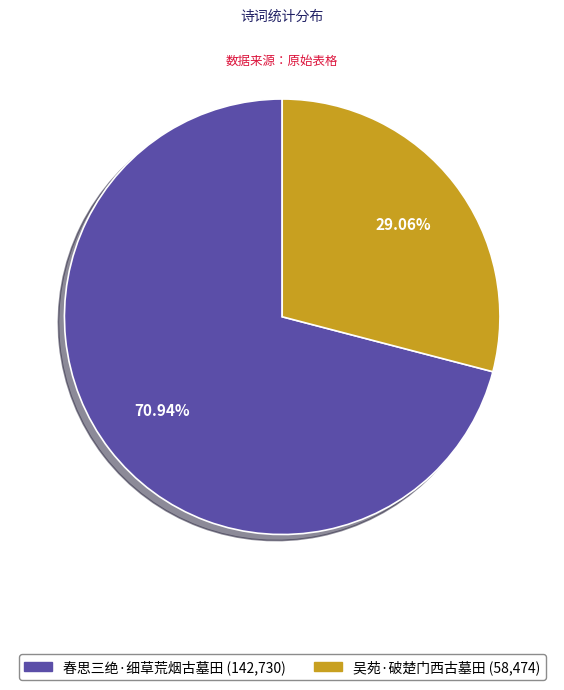

What percentage is the 春思三绝·细草荒烟古墓田 slice, to the nearest percent?

71%